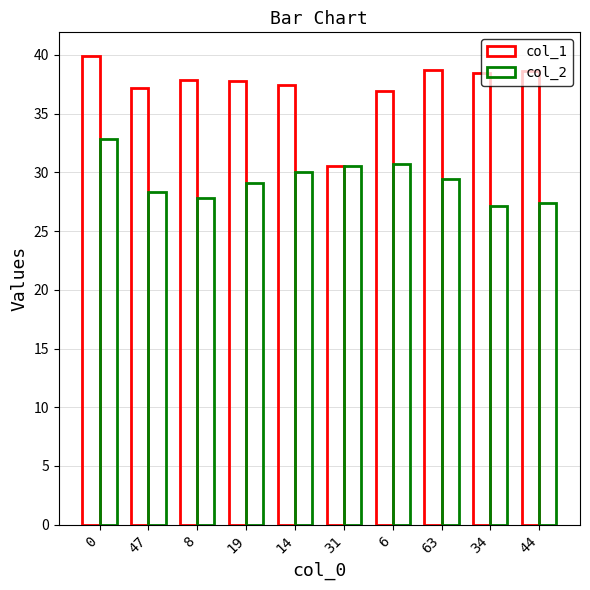

Which has a higher value, 6 or 63?

63